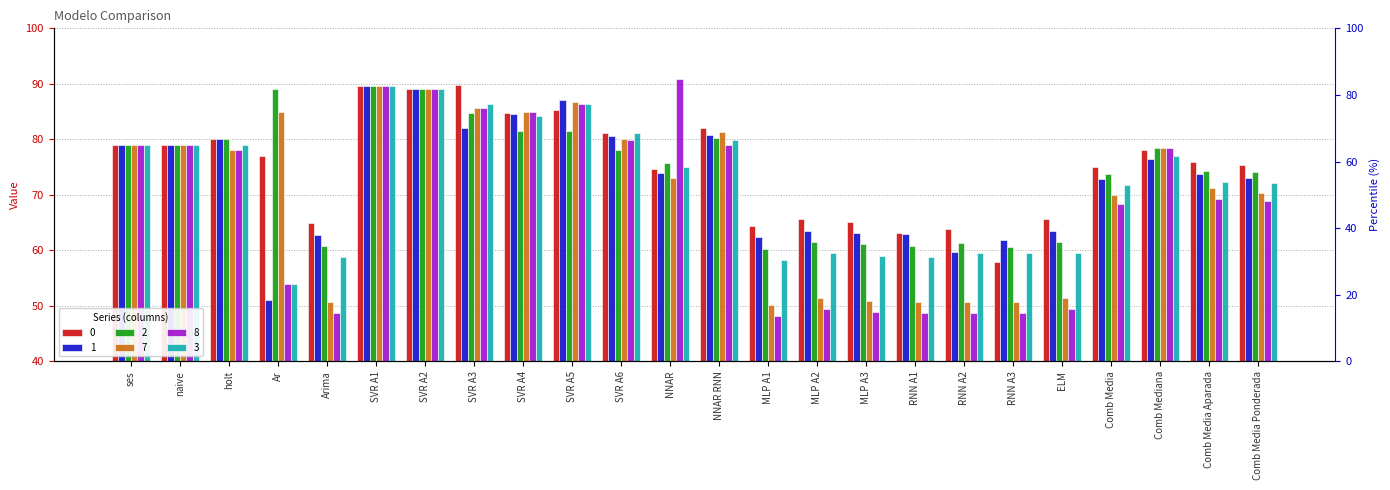

What is the sum of the 3 values at Comb Media Ponderada and naive?

151.1